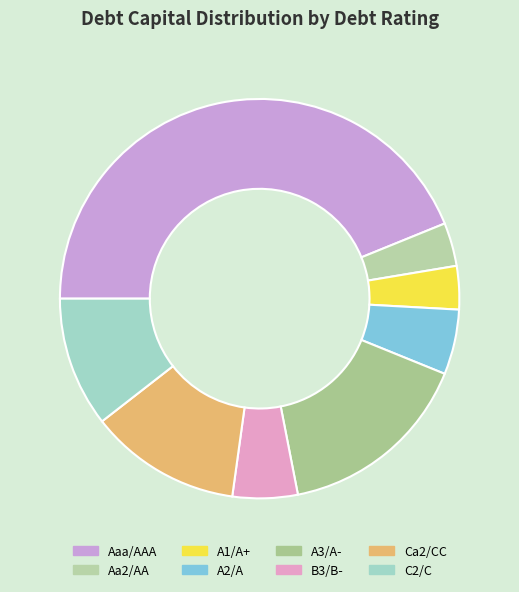

To the nearest percent, what percentage of the pie is B3/B-?

5%